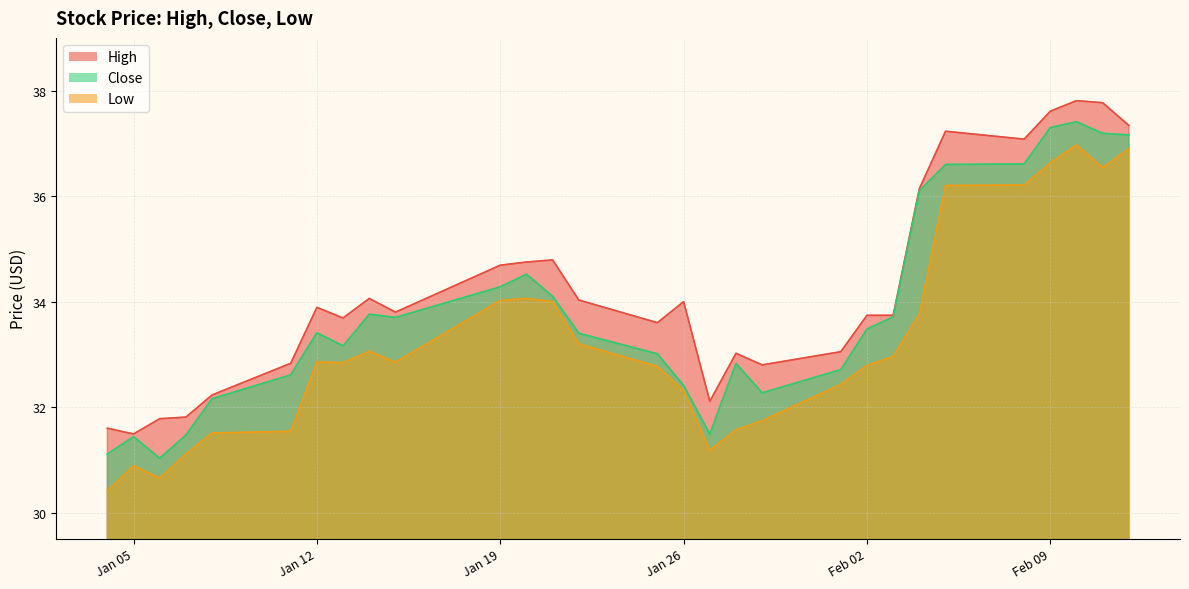

What is the difference between the highest and lowest values at Jan 26?

1.7